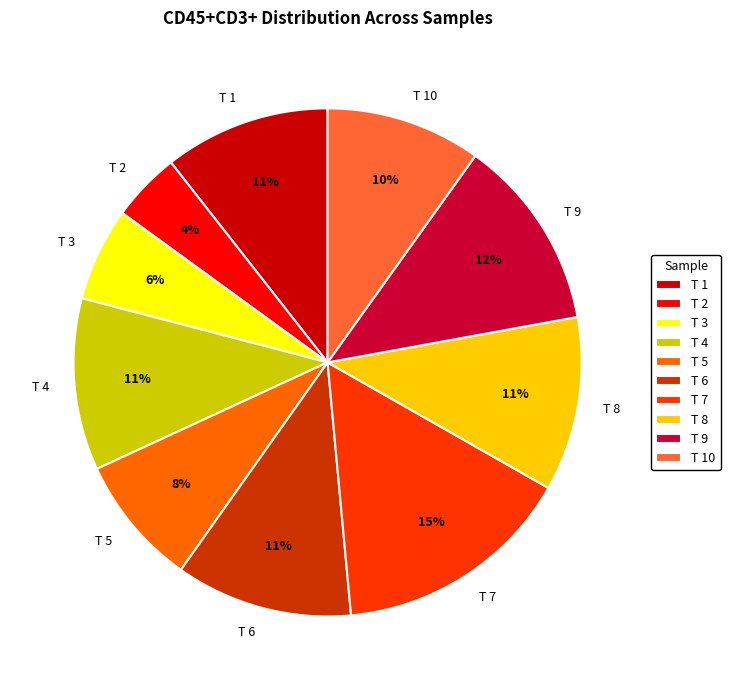

Do T 2 and T 8 together represent more than half of the pie?

No